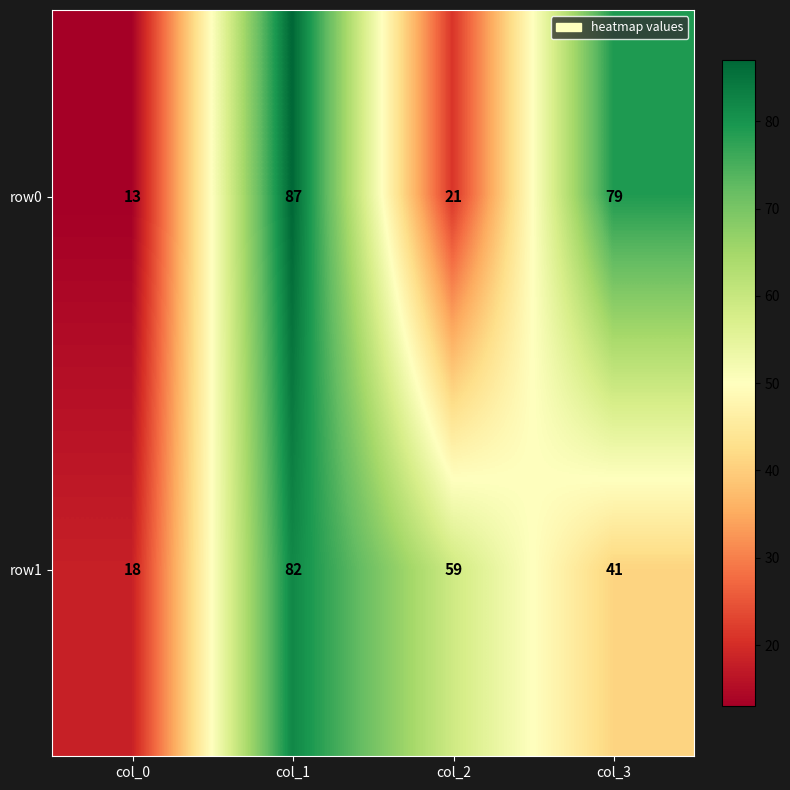

Which series has the widest spread of values?

row0